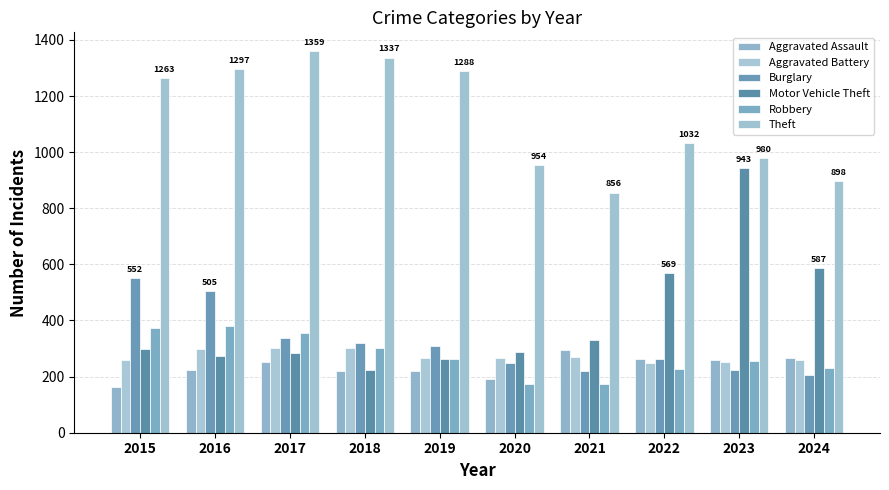

The value of Burglary at 2022 is 435. True or false?

False